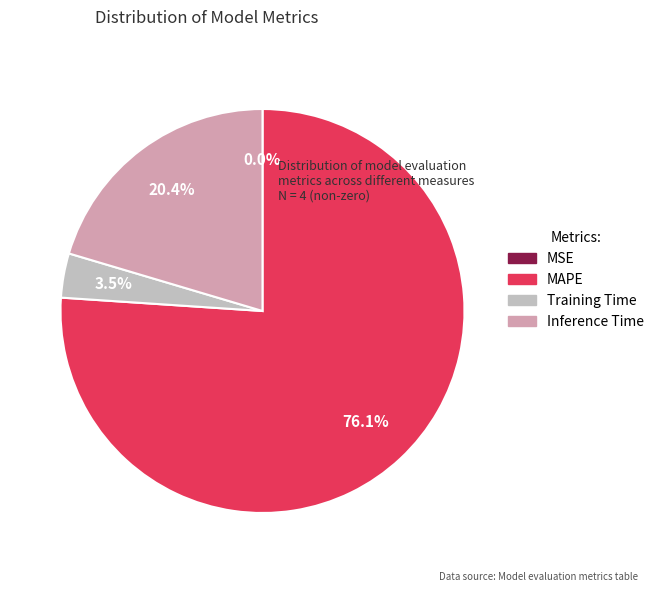

Which has a higher value, Inference Time or MAPE?

MAPE